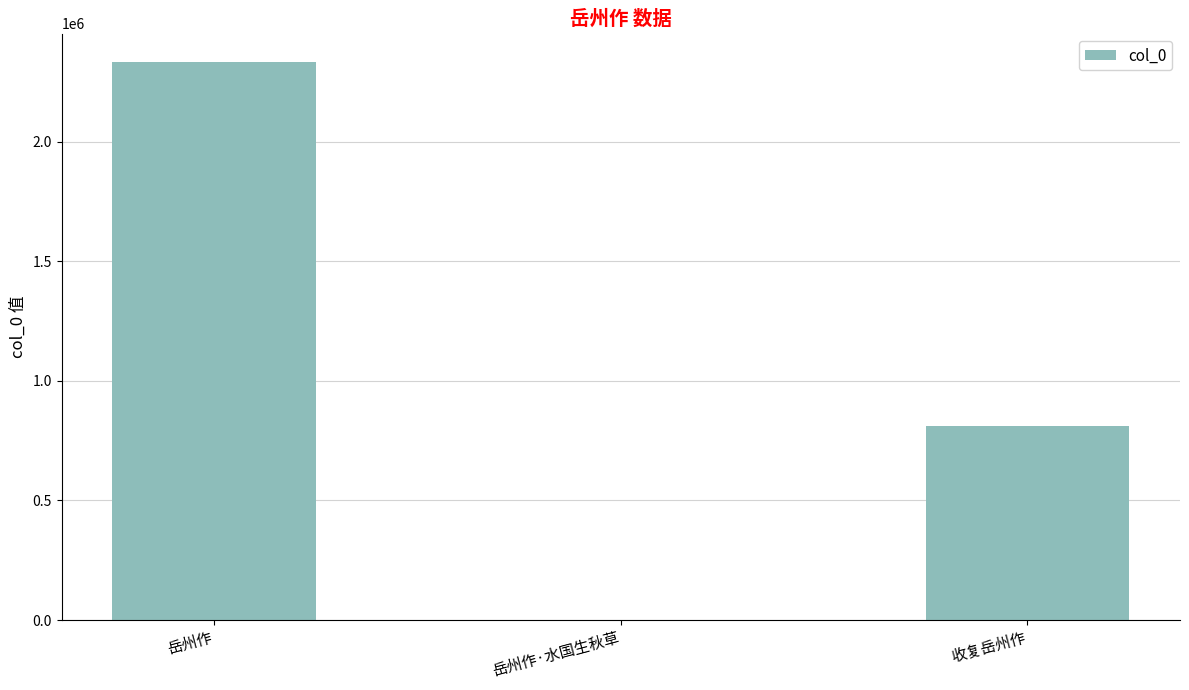

What is the sum of the values at 岳州作 and 收复岳州作?

3144038